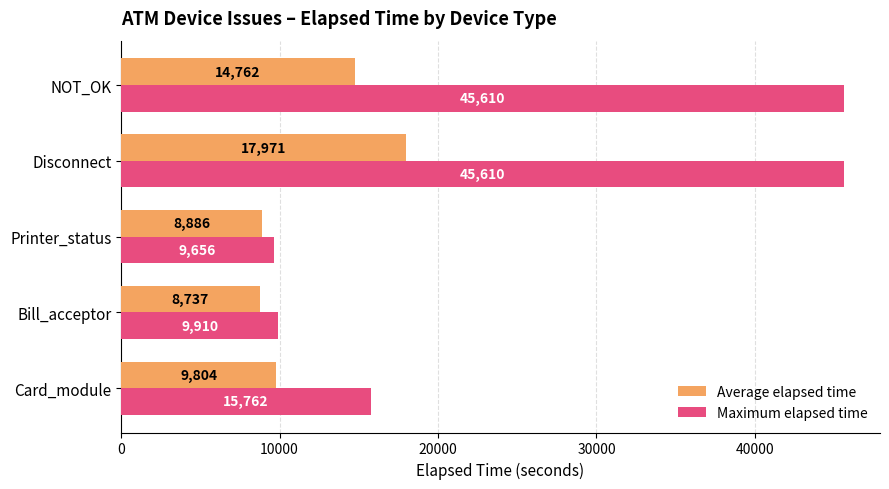

What is the sum of the Maximum elapsed time values at Printer_status and Card_module?

25418